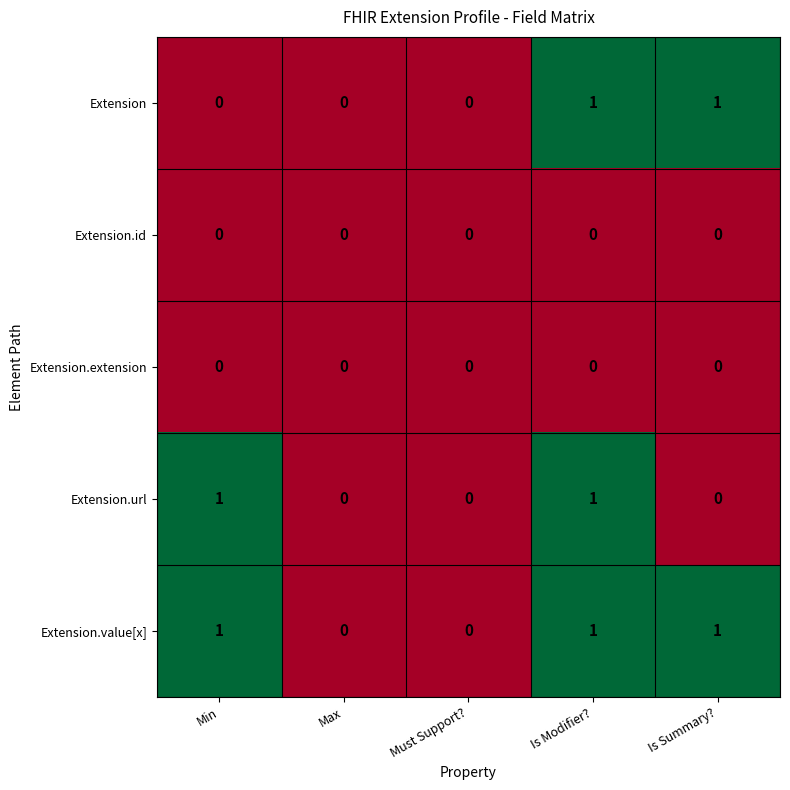

How many categories are shown in the chart?

5